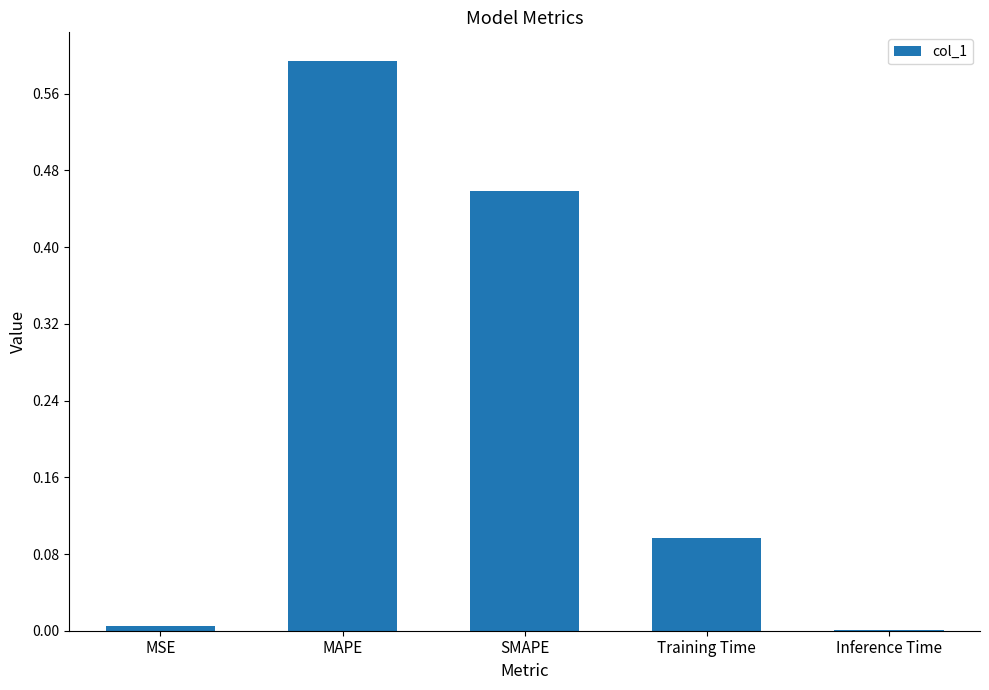

Which has a higher value, SMAPE or Inference Time?

SMAPE